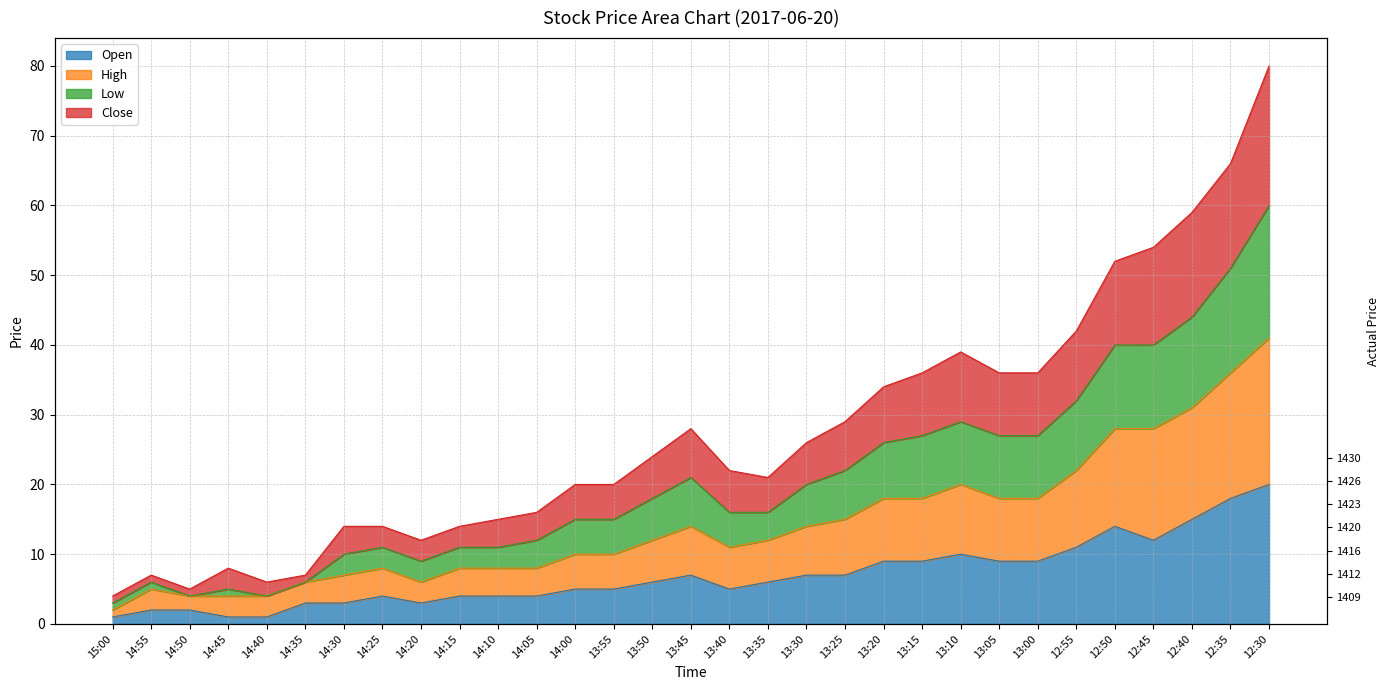

How many series are shown in this chart?

4